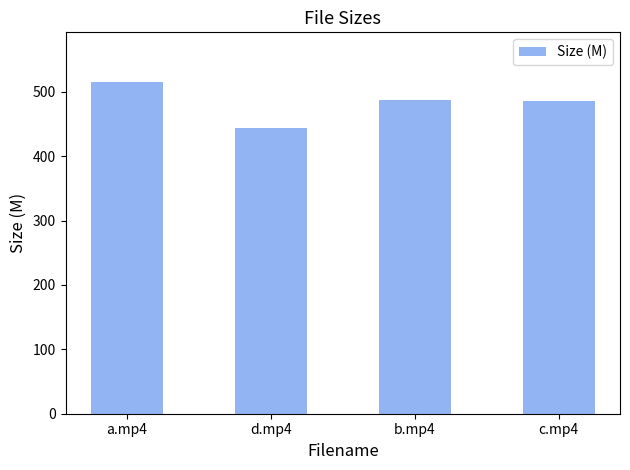

Is it true that the value at b.mp4 is 487.2?

True